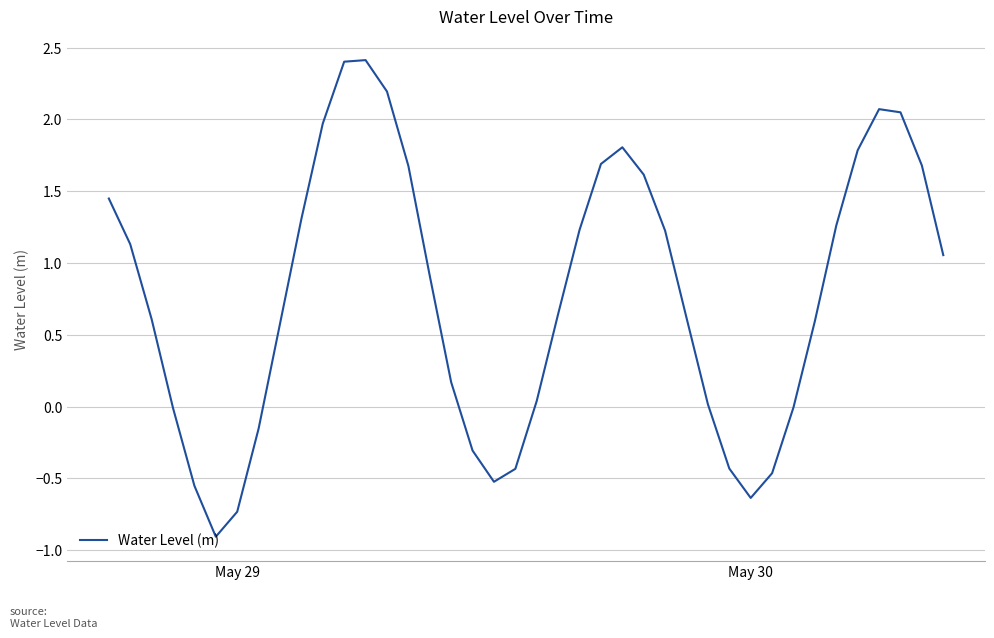

What is the difference between the maximum and minimum values?

3.3